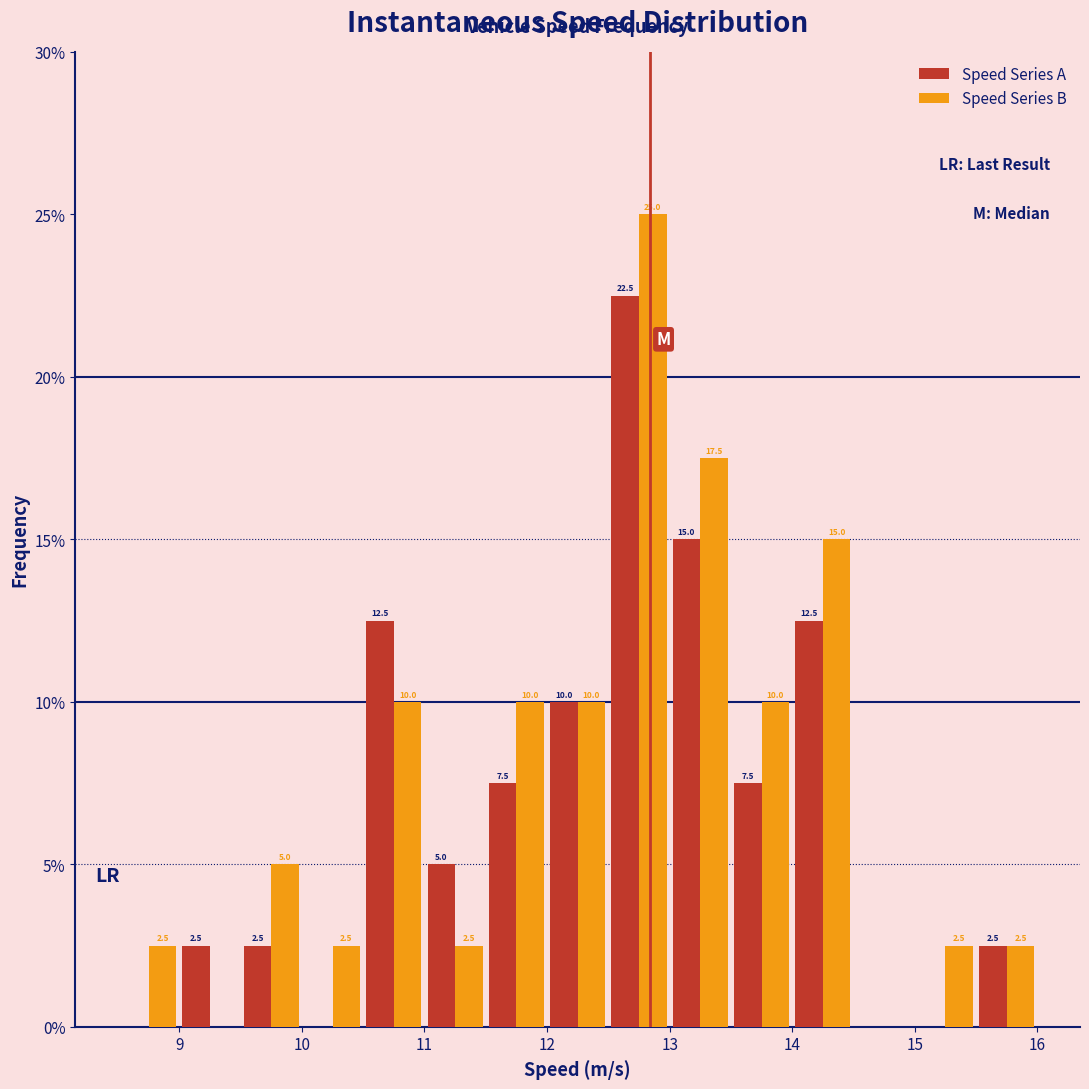

In the Speed Series B series, which range on the x-axis has the tallest bar?

12.5 to 13.0